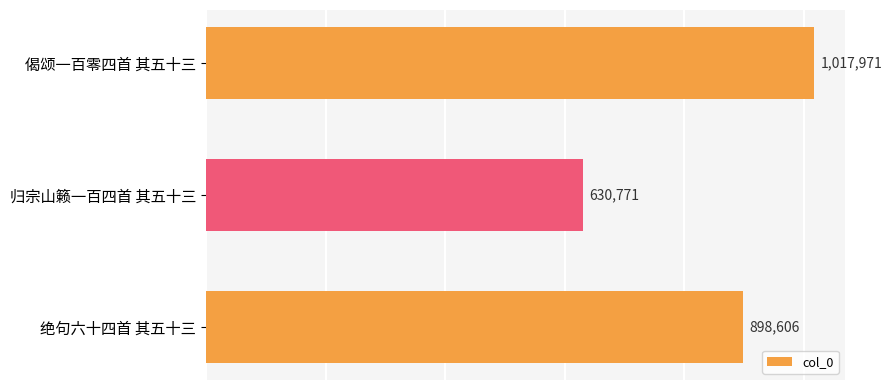

Is it true that the value at 偈颂一百零四首 其五十三 is 310222?

False